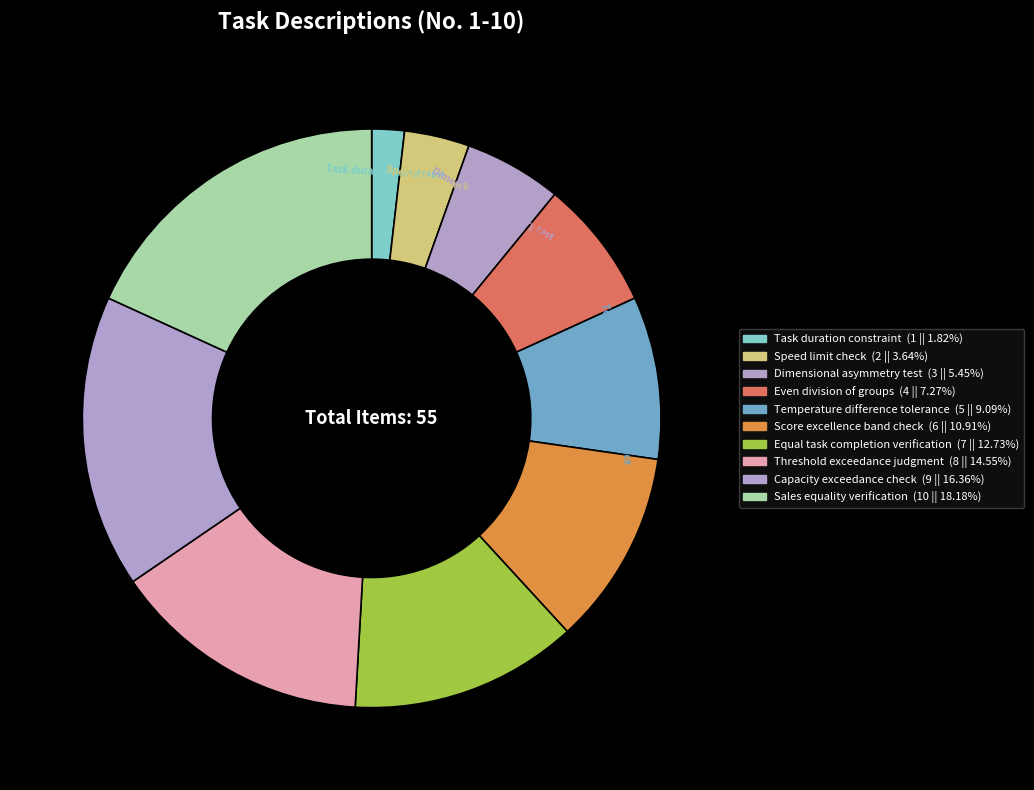

What percentage is NOT represented by Task duration constraint?

98.2%